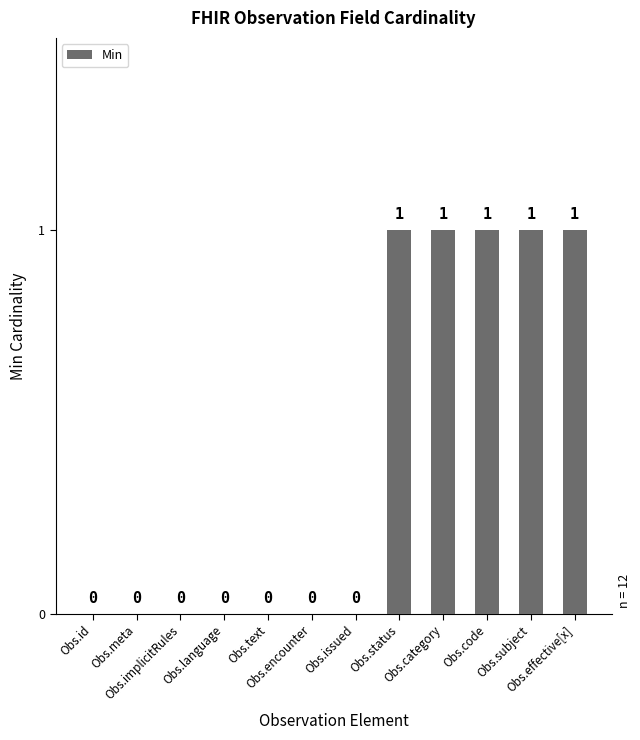

Reading left to right, transcribe all the data shown in this chart.

Obs.id=0	Obs.meta=0	Obs.implicitRules=0	Obs.language=0	Obs.text=0	Obs.encounter=0	Obs.issued=0	Obs.status=1	Obs.category=1	Obs.code=1	Obs.subject=1	Obs.effective[x]=1